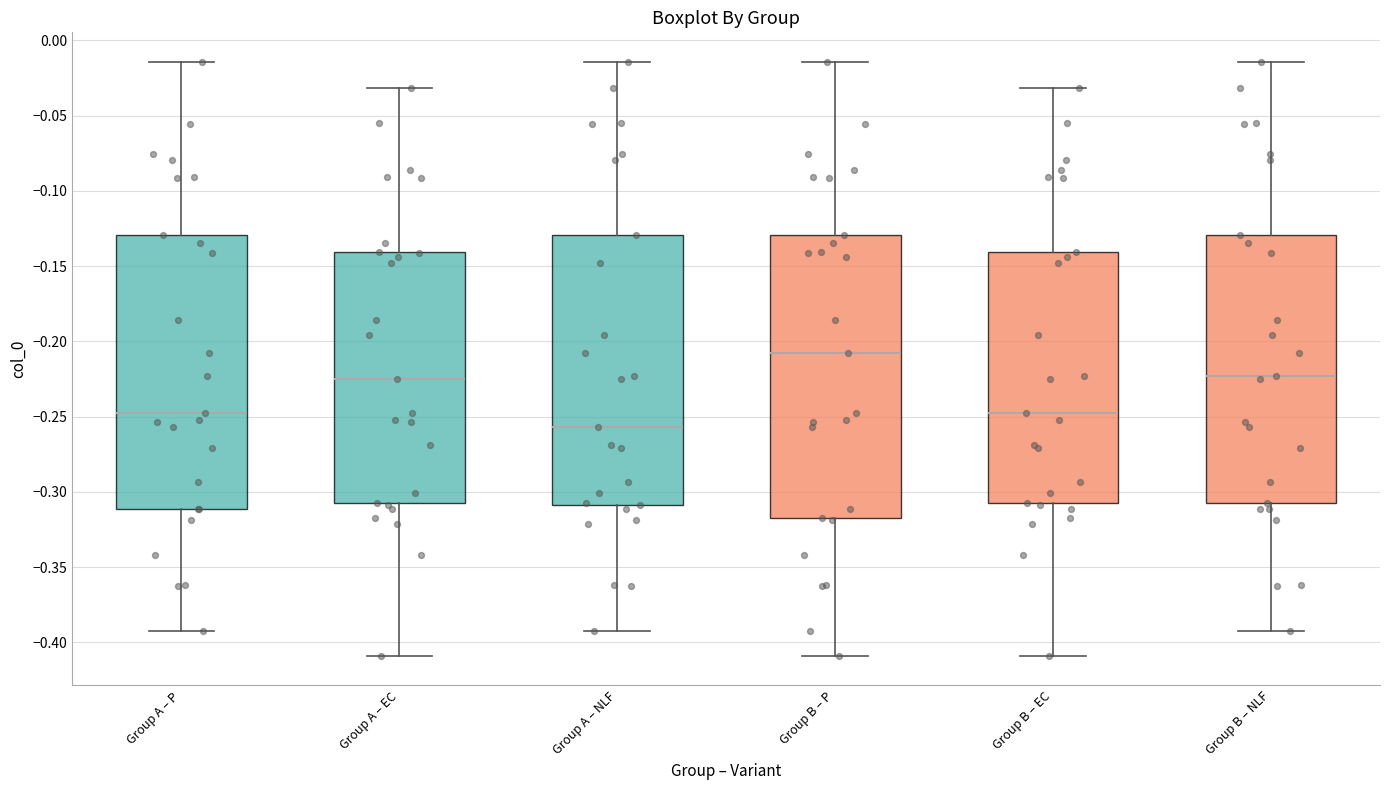

Where is the upper edge of the box for Group B – NLF on the y-axis? The values are not printed on the chart, so give them approximately, as read against the axis.

-0.130